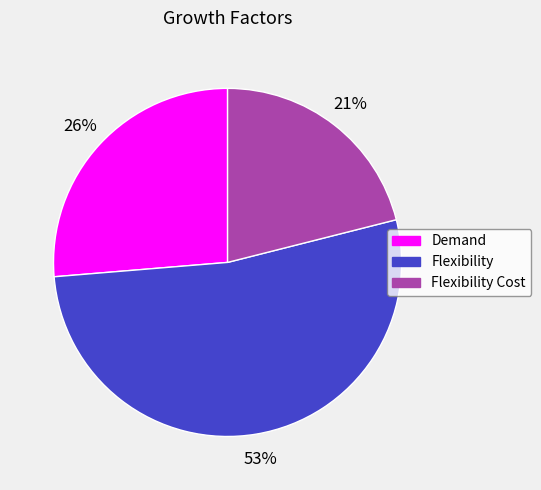

To the nearest percent, what is the difference between the largest and smallest slice percentages?

32%